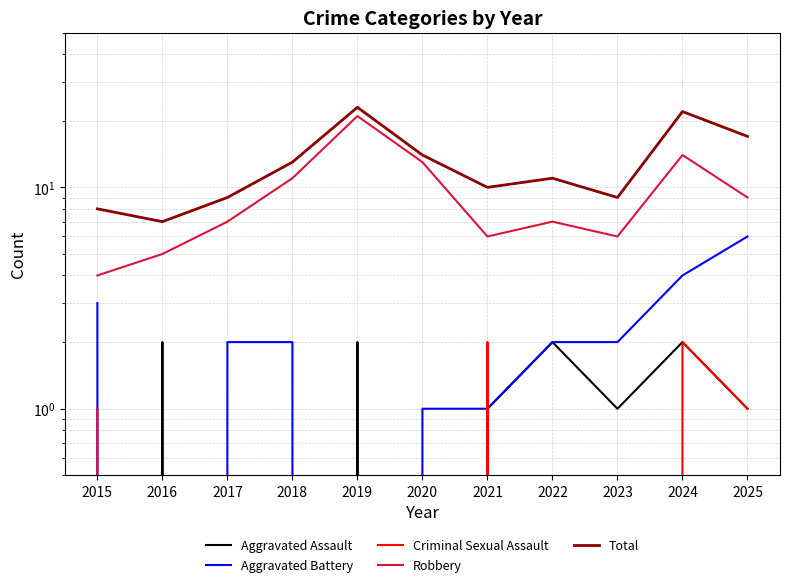

The Robbery series shows 4 at 2015. True or false?

True